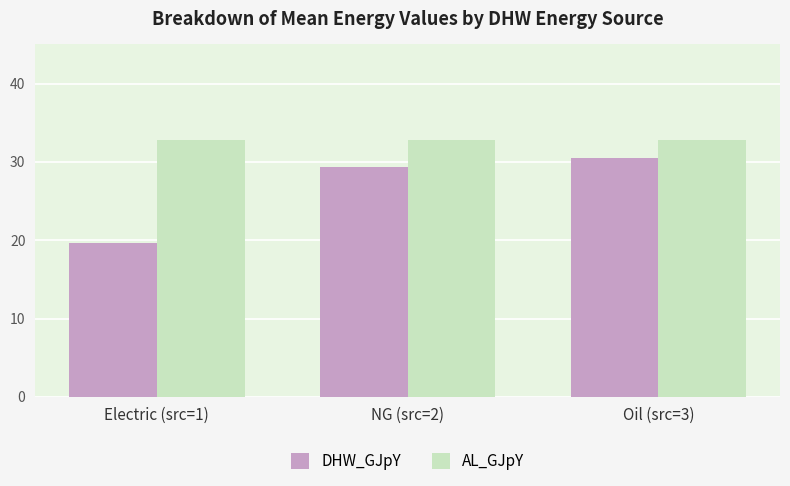

How many values in the DHW_GJpY series are below 29?

1